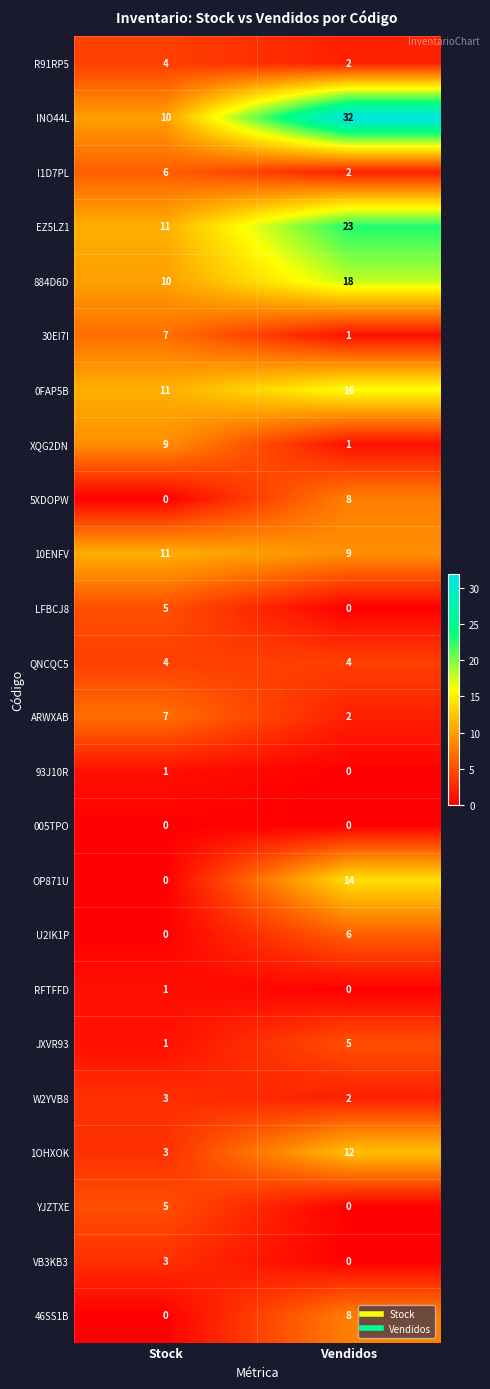

What is the difference between the 1OHXOK values at Stock and Vendidos?

9